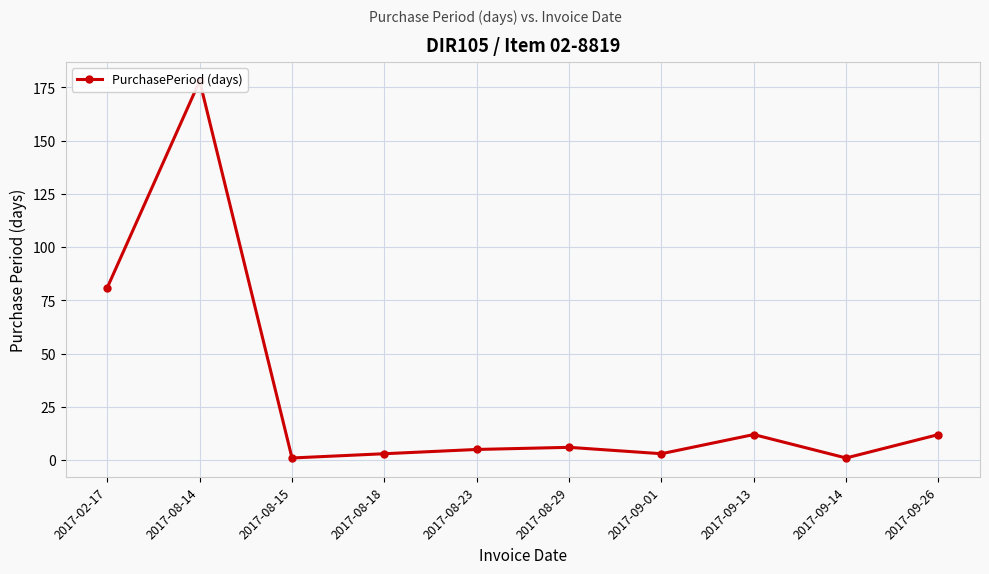

How many values are below 6?

5